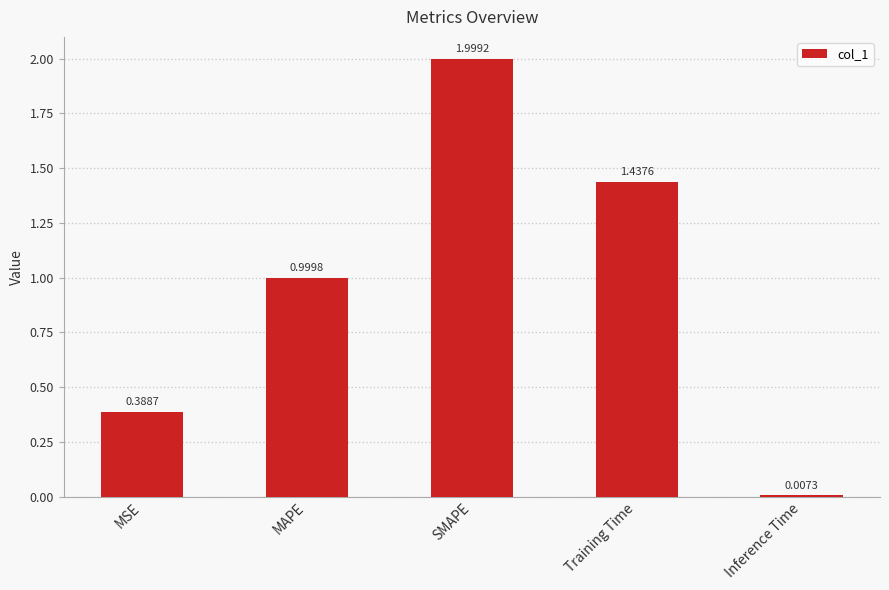

Which has a higher value, MSE or SMAPE?

SMAPE